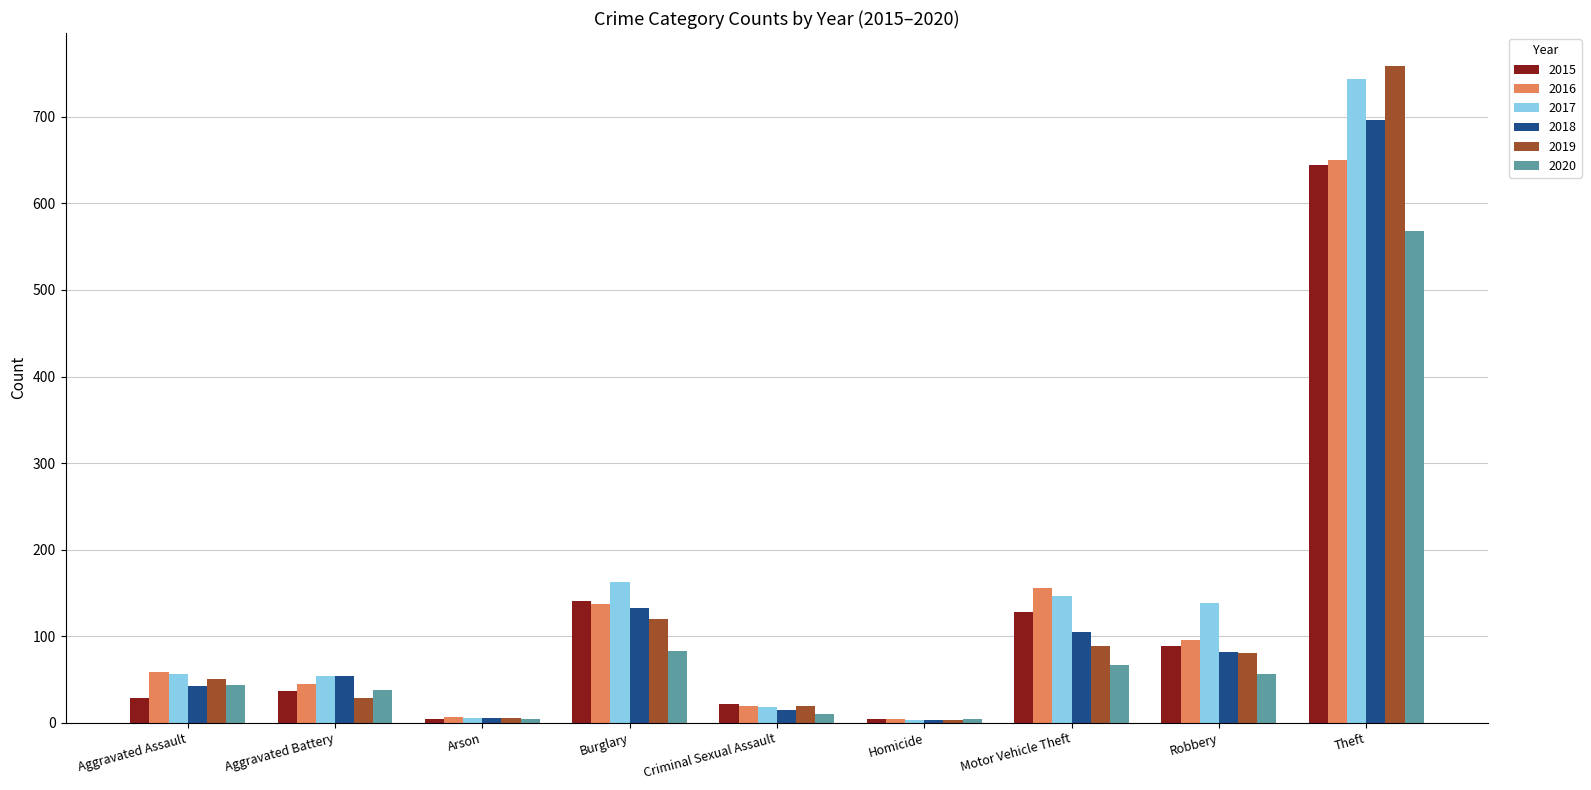

The 2017 series shows 78 at Burglary. True or false?

False